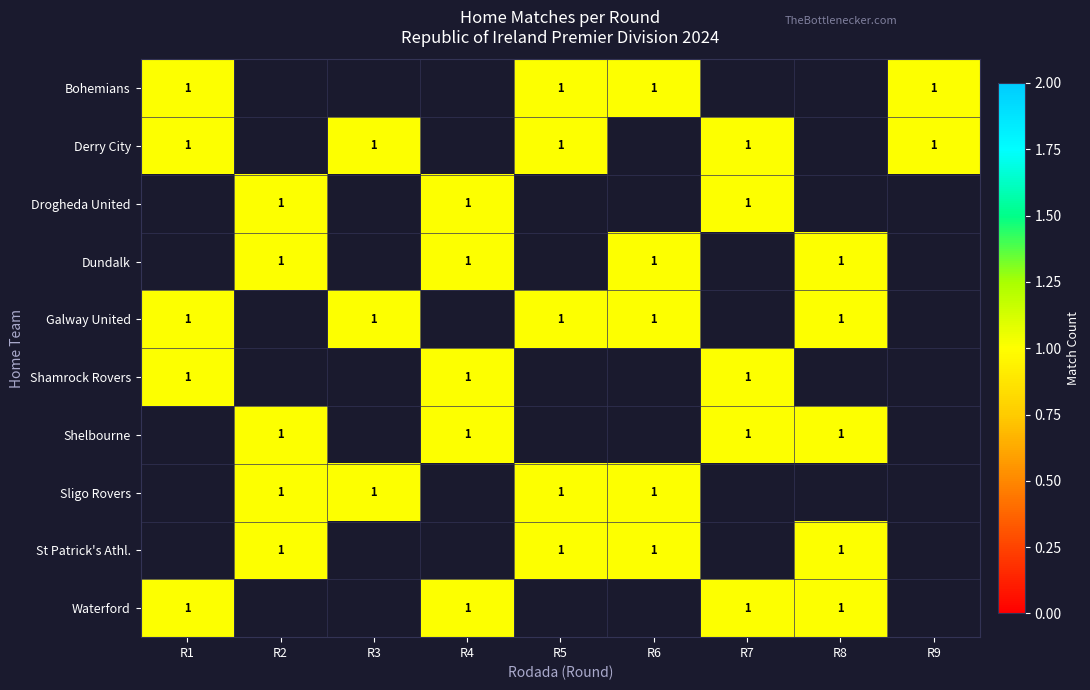

At which label is Bohemians closest to 0?

Rodada 2